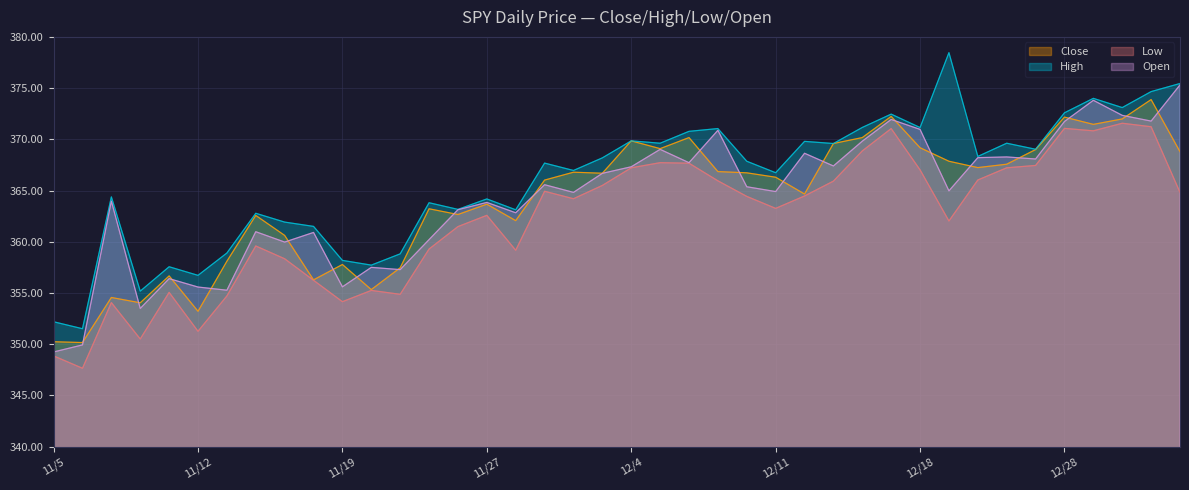

At which label is Low closest to 359?

11/30